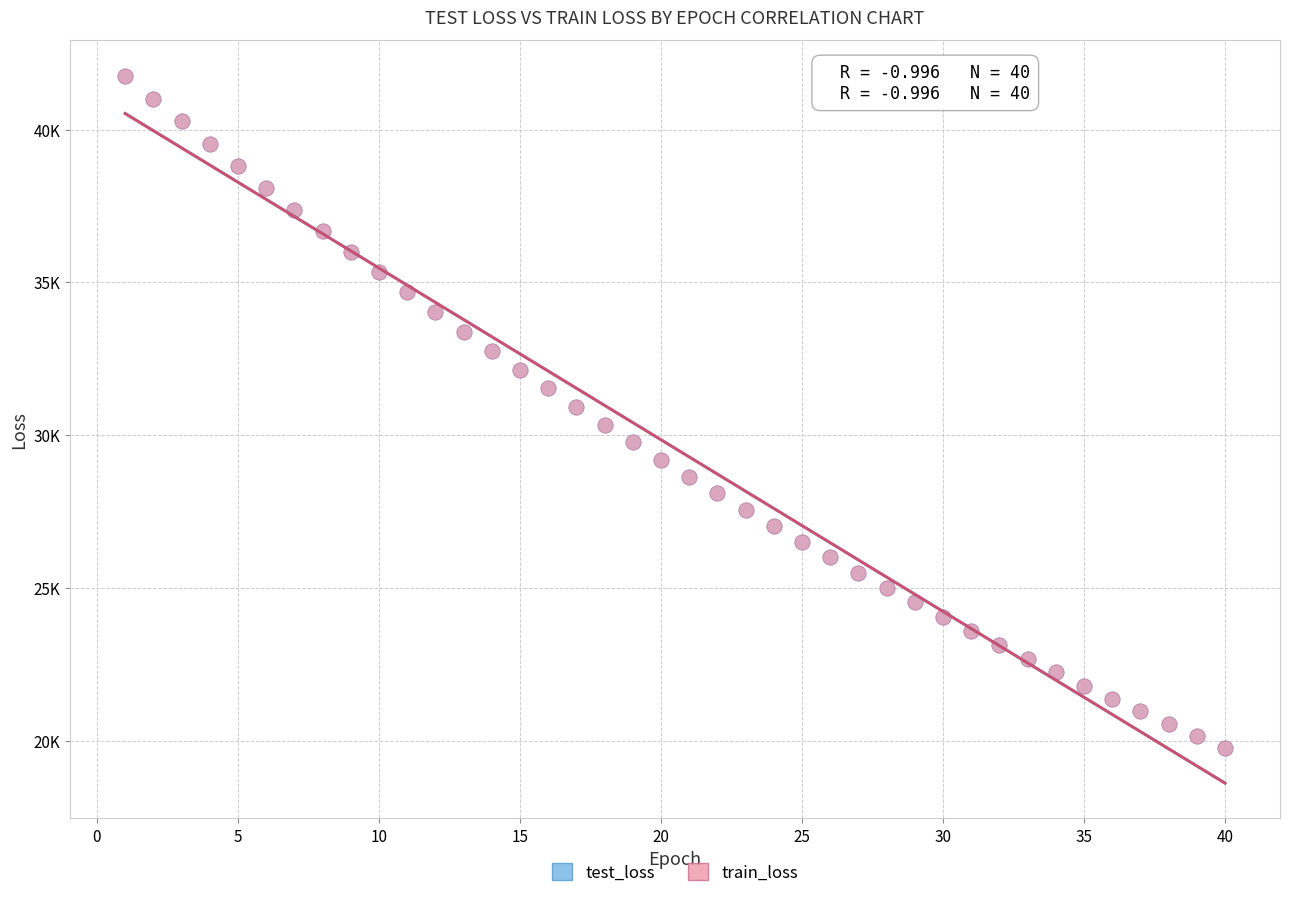

What are all the series names shown in the legend?

test_loss, train_loss